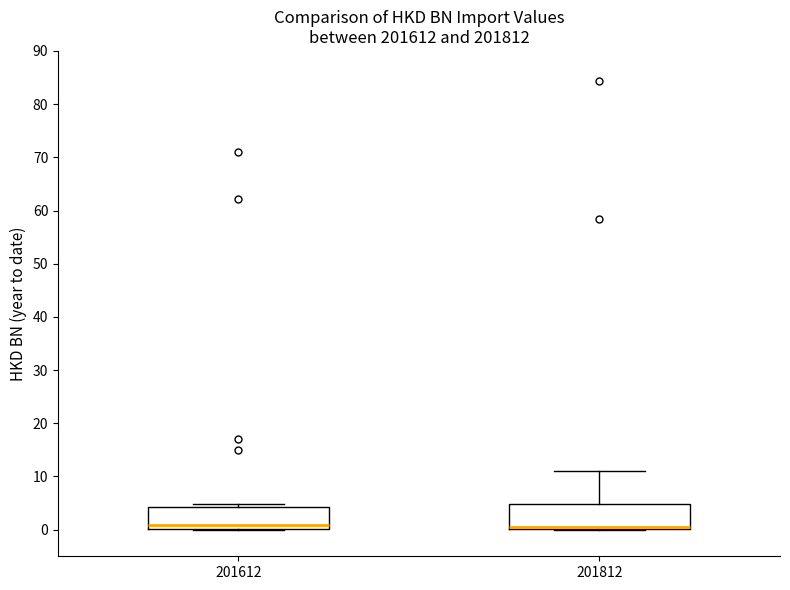

Where does the upper whisker of the box at x = 201812 end on the y-axis? The values are not printed on the chart, so give them approximately, as read against the axis.

11